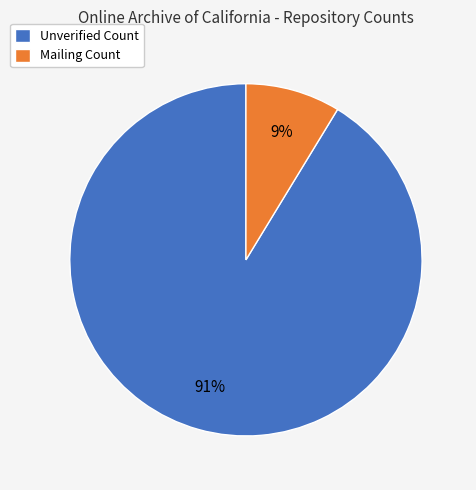

To the nearest percent, what is the combined percentage of Mailing Count and Unverified Count?

100%